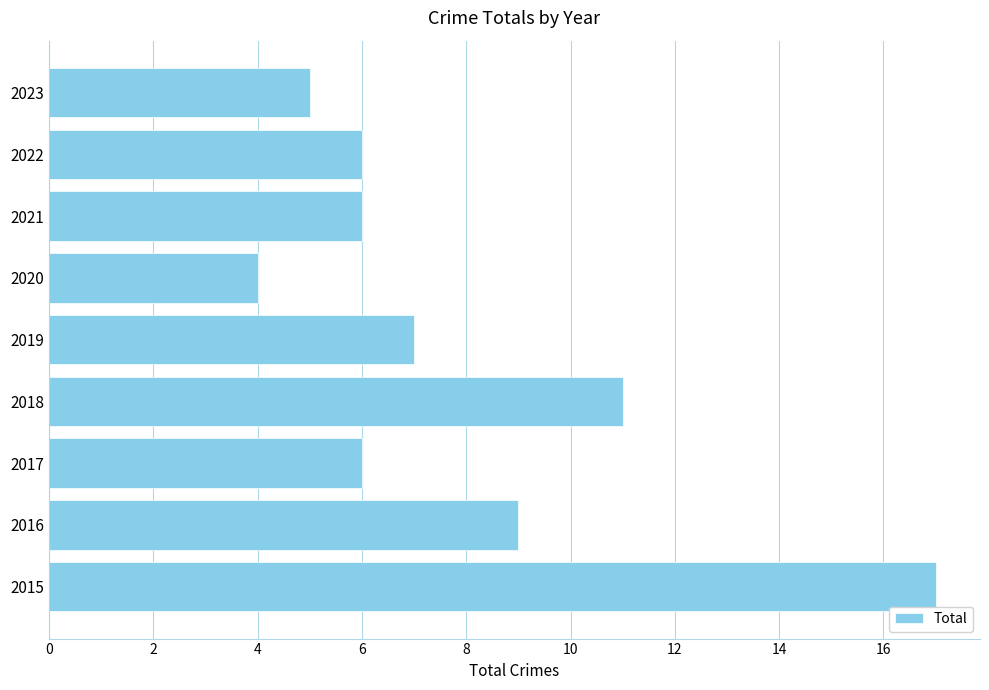

Are the bars grouped side by side (vs. stacked)?

No